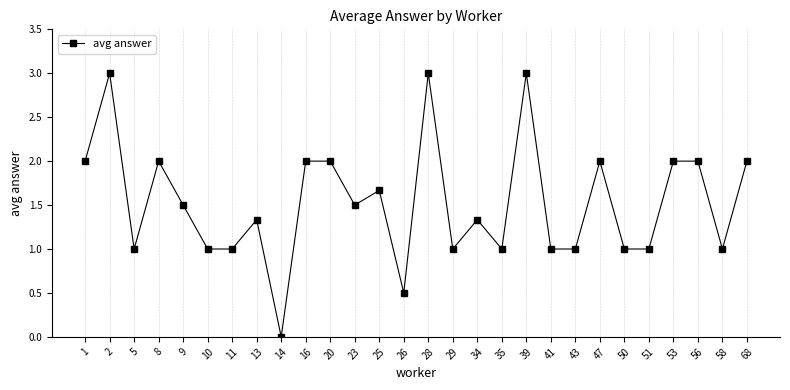

What is the value of the 28th point from the left?

2.0